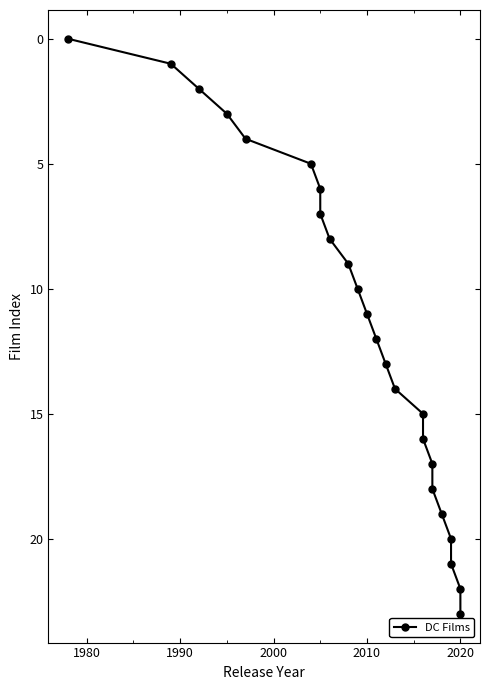

Is it true that the value at 19 is 30?

False